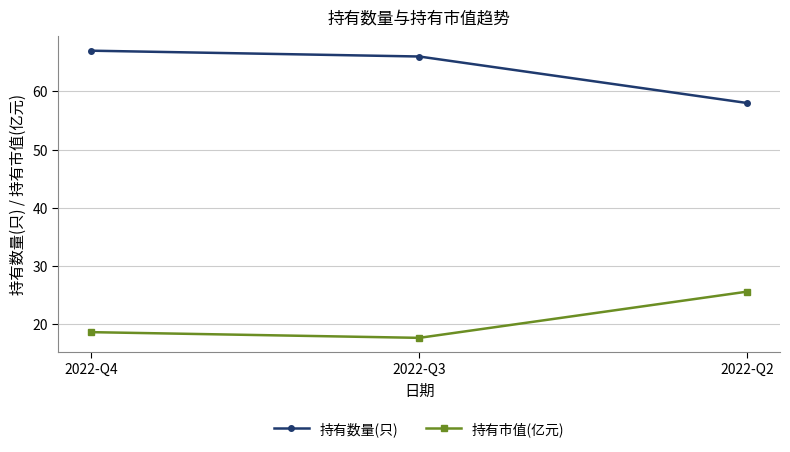

Reading right to left, list all the values displayed in this chart.

持有数量(只): 2022-Q2=58.0	2022-Q3=66.0	2022-Q4=67.0
持有市值(亿元): 2022-Q2=25.6	2022-Q3=17.6	2022-Q4=18.6